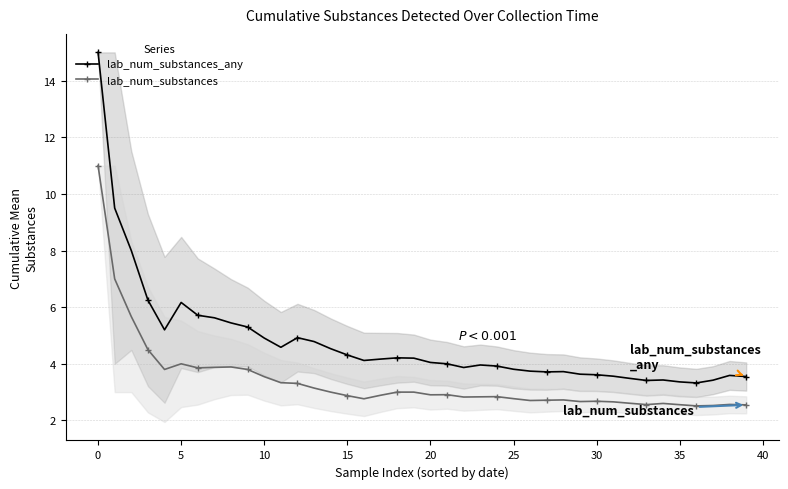

Which series has the largest range (max minus min)?

lab_num_substances_any